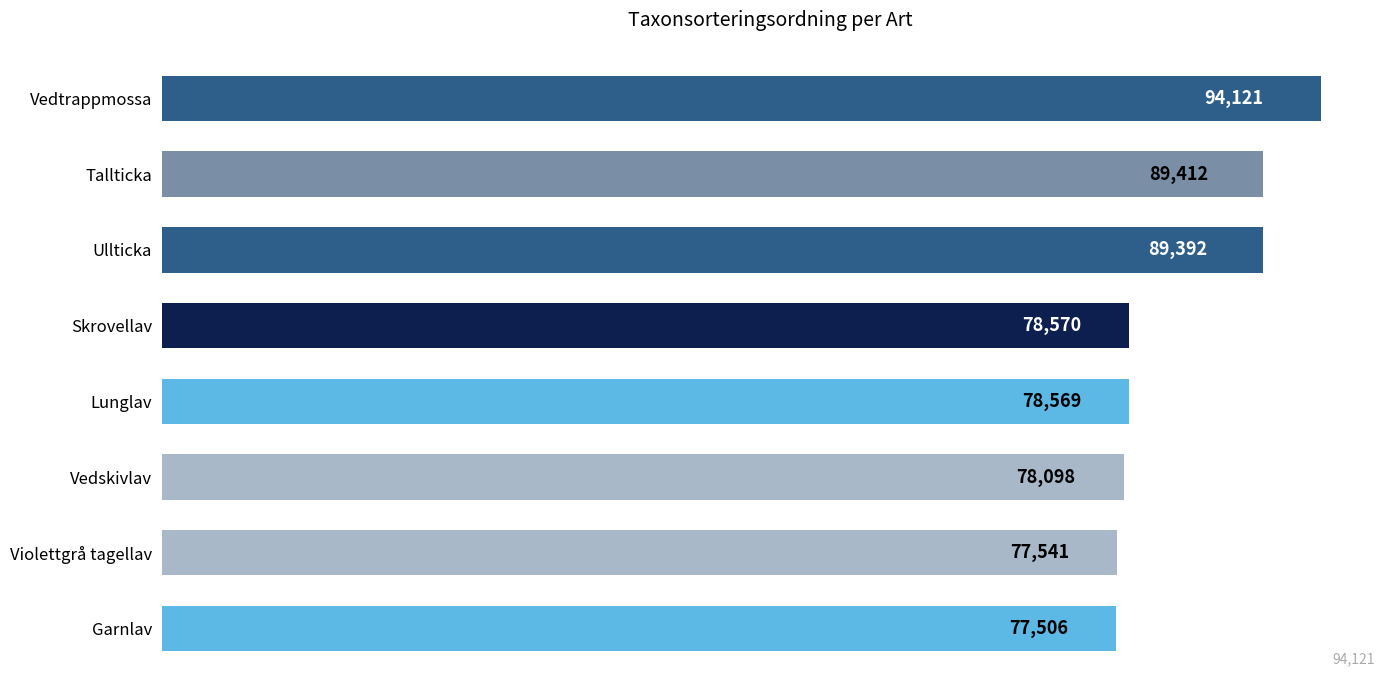

What is the change in value from Vedskivlav to Garnlav?

-592